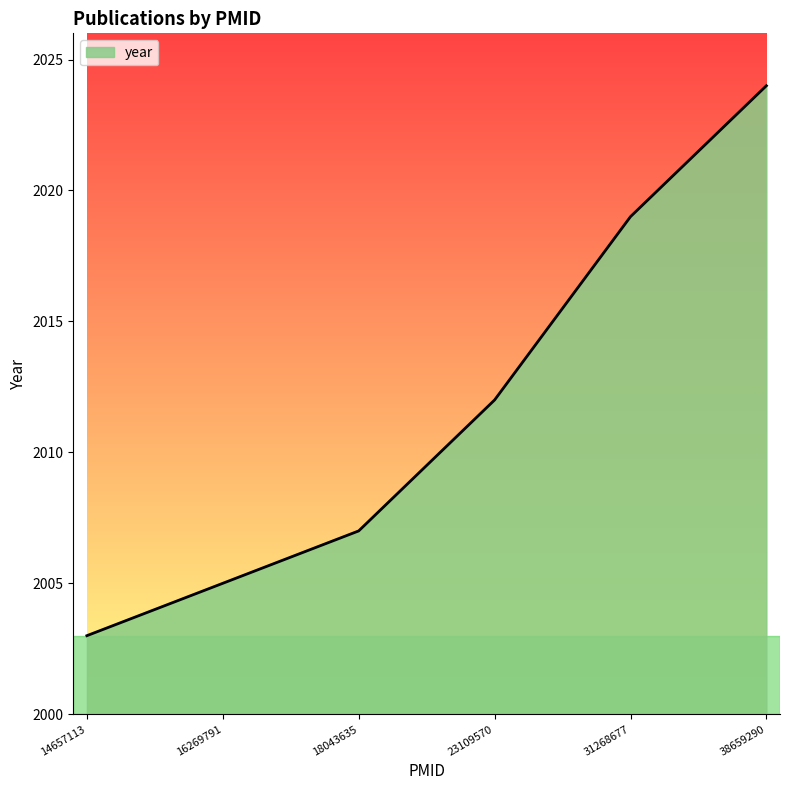

Rank the categories by value from lowest to highest.

14657113, 16269791, 18043635, 23109570, 31268677, 38659290